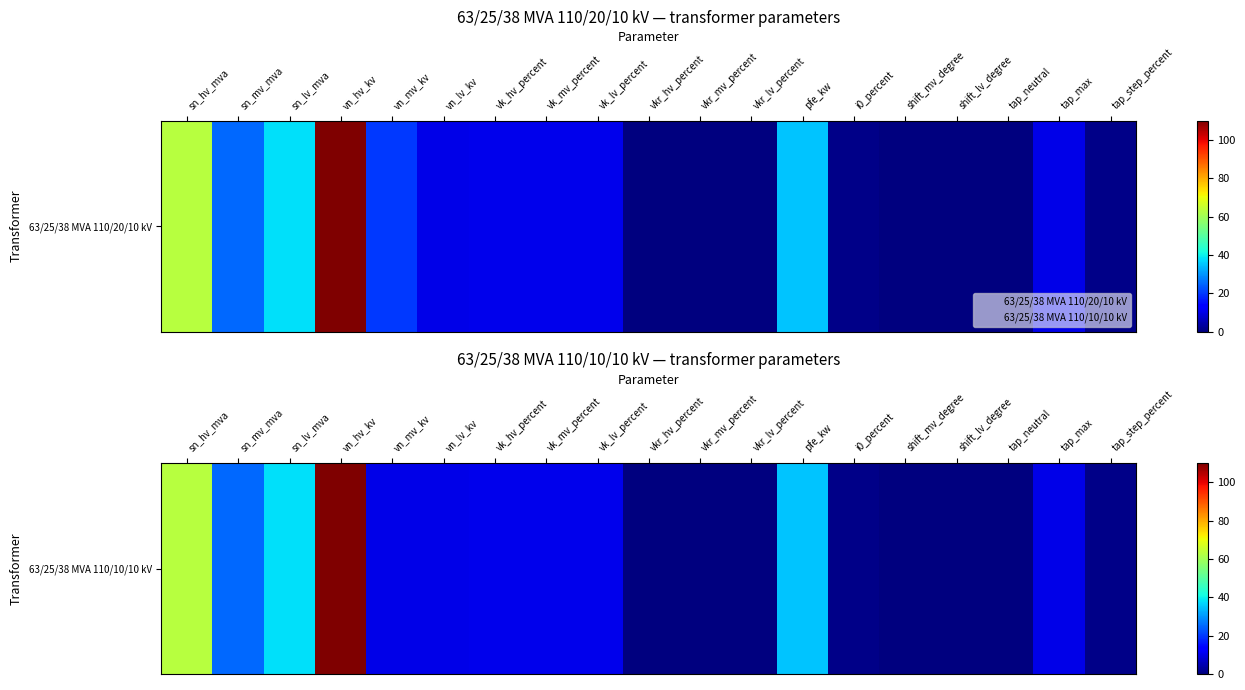

What is the greatest value displayed?

110.0